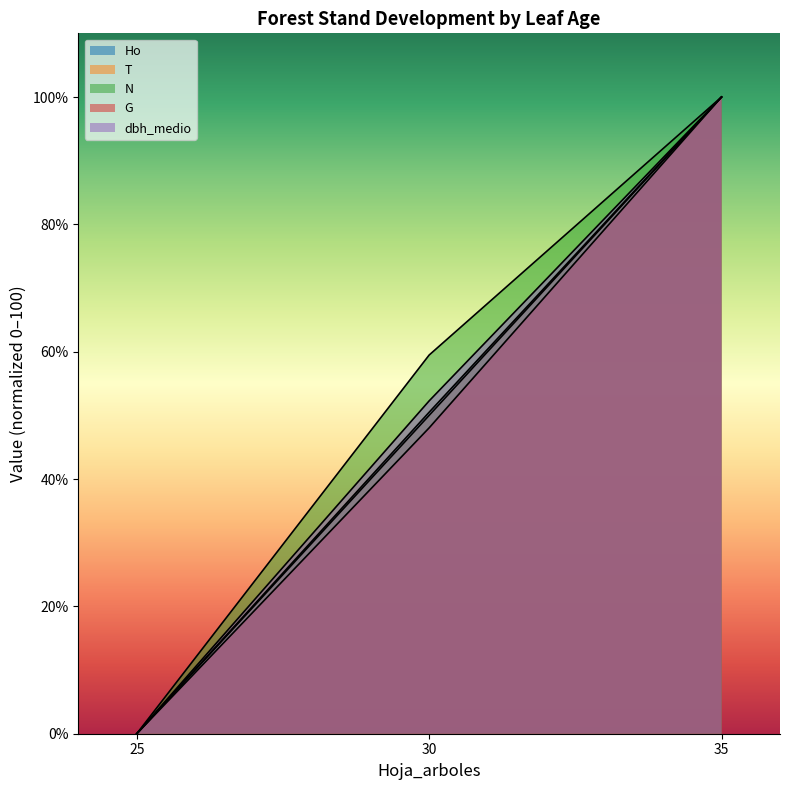

What is the difference between the T values at 30 and 35?

50.0